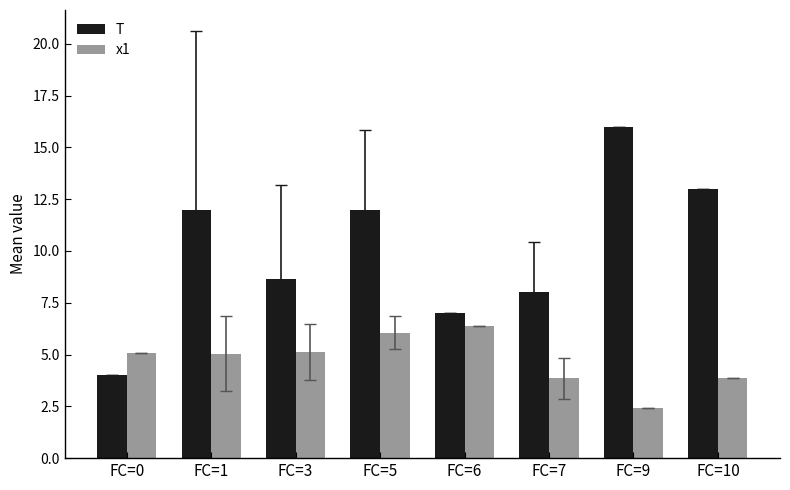

Where is T nearest to the value 10?

FC=3